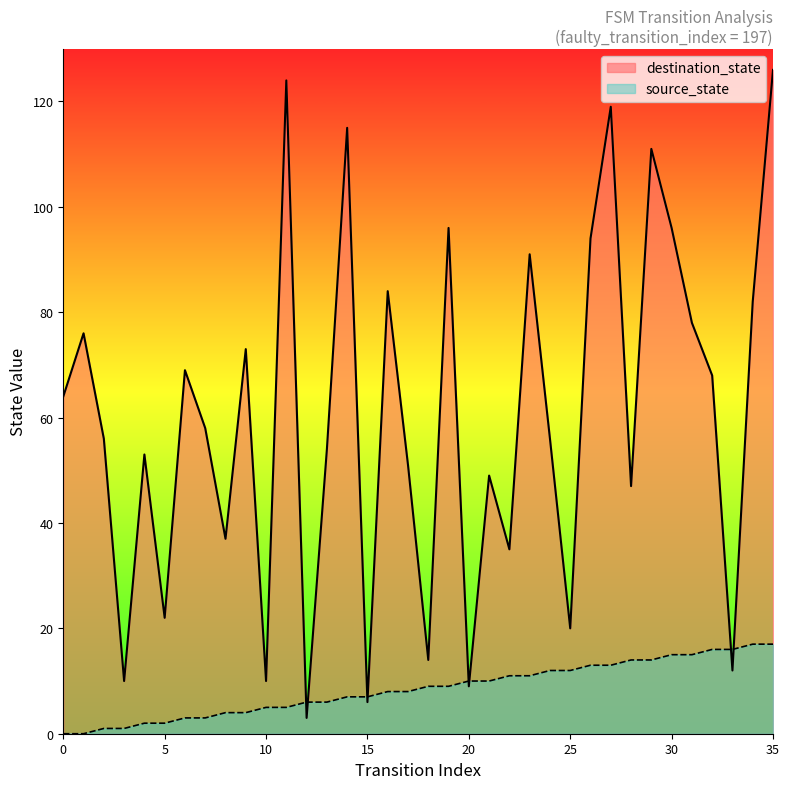

What is the spread (max minus min) of values at 9?

69